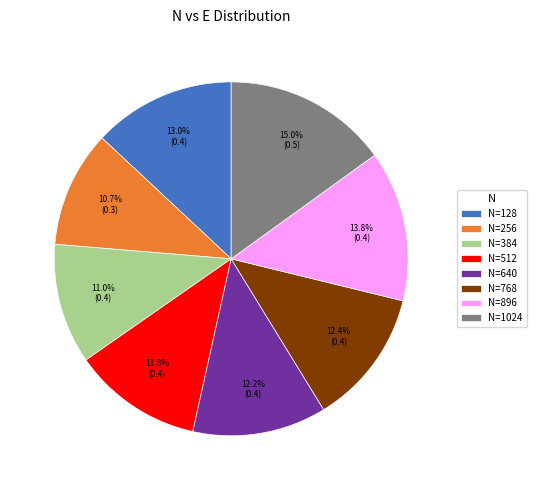

How much of the chart is everything except N=256?

89.3%